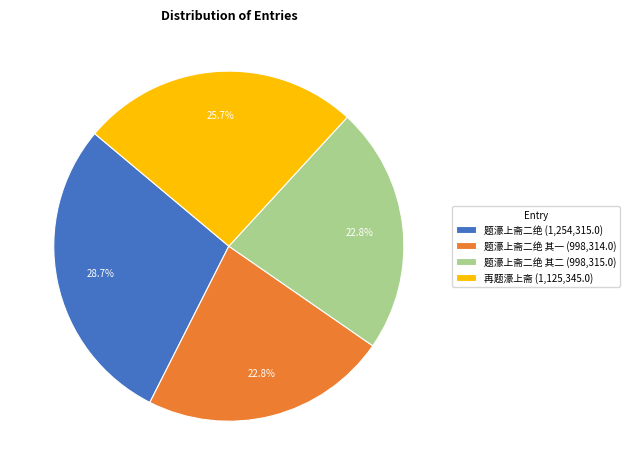

What is the largest slice in the pie chart?

题濠上斋二绝 (1,254,315.0)